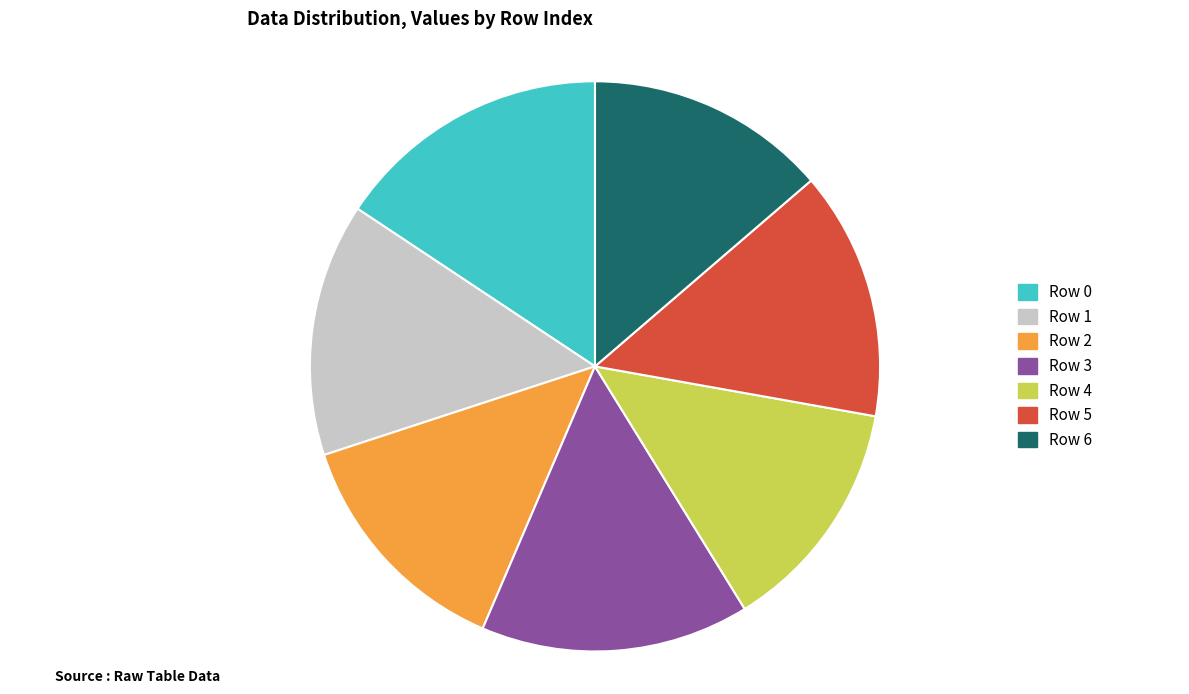

Do Row 0 and Row 4 together represent more than half of the pie?

No